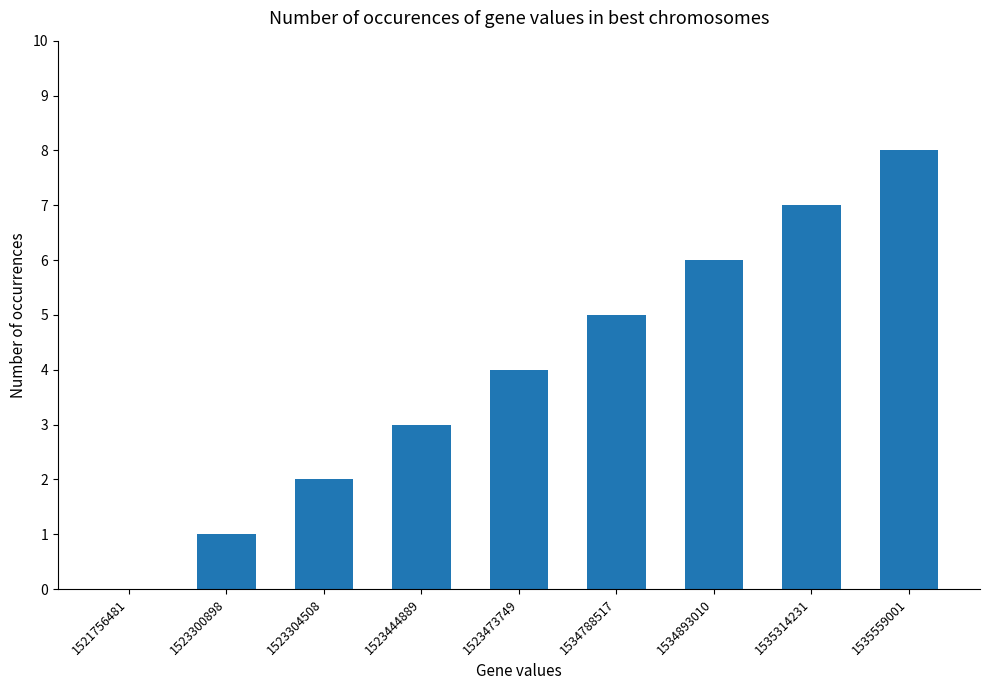

The value at 1535314231 is 7. True or false?

True